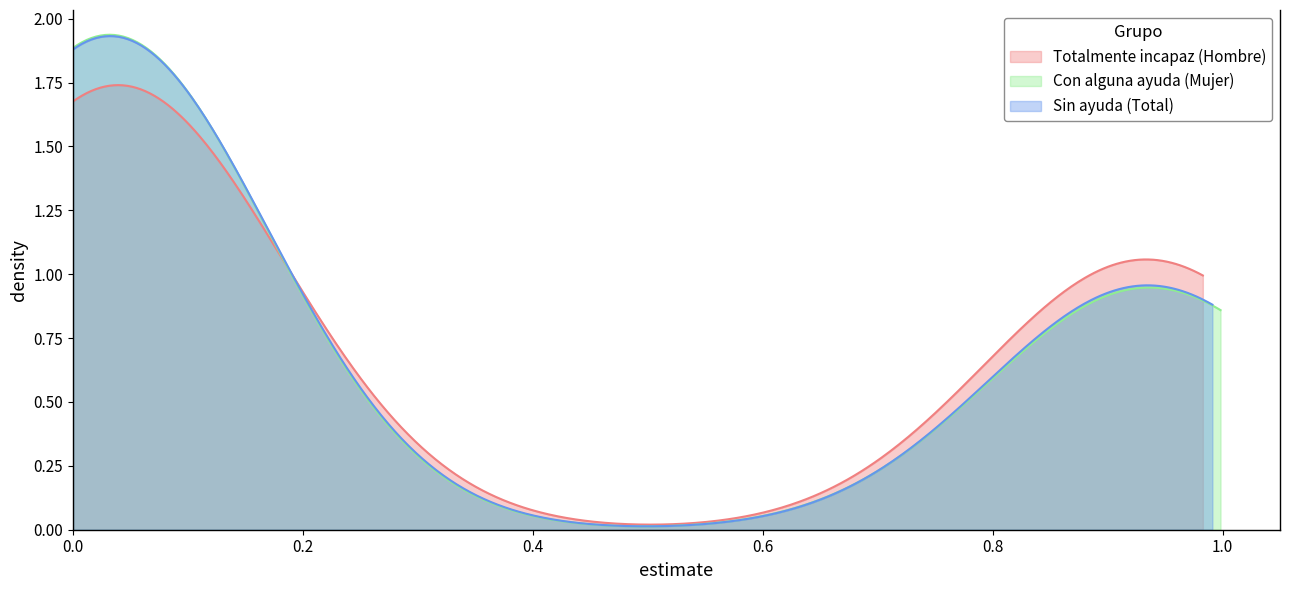

Is it true that Totalmente incapaz (Hombre) equals 0.9 at Total Sin ayuda?

True